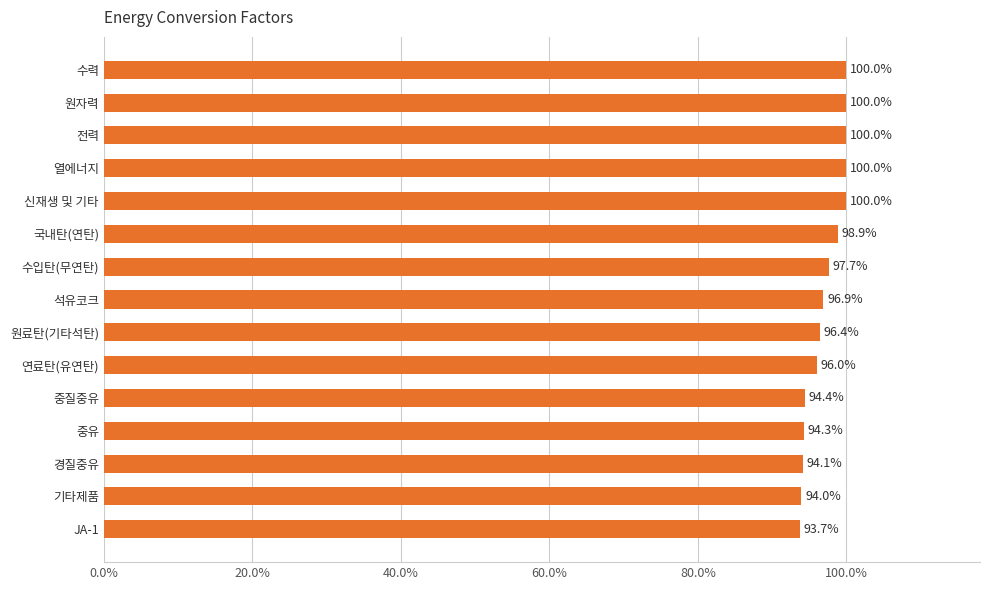

What is the smallest value displayed?

0.9